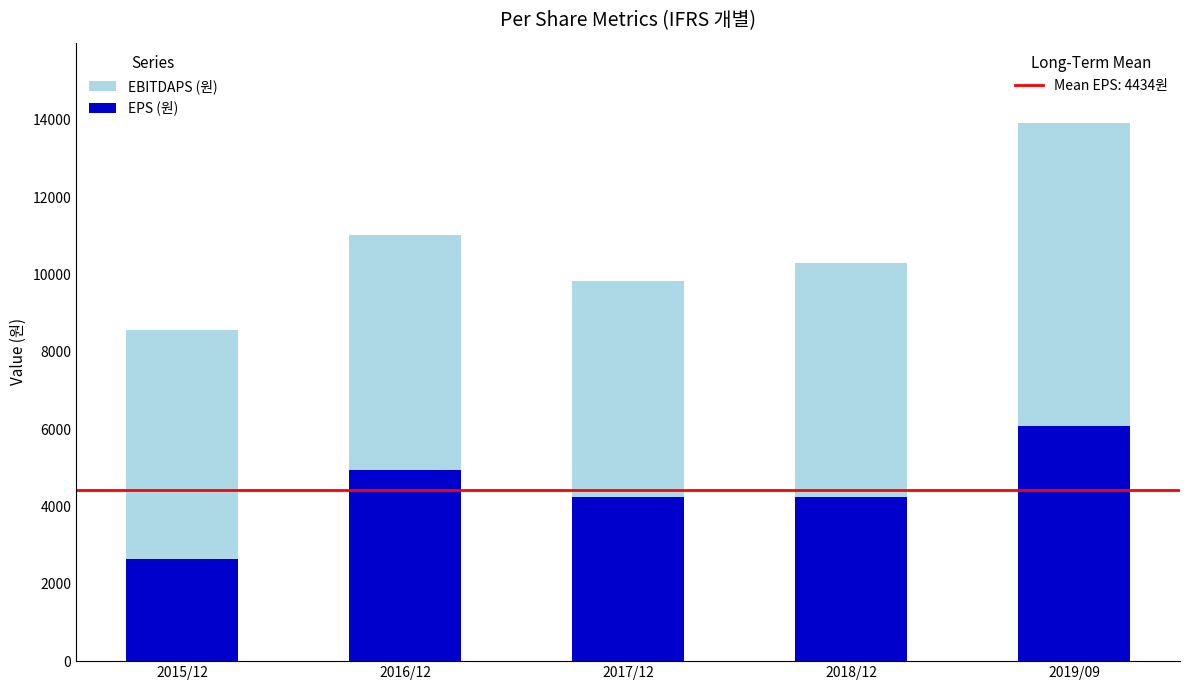

What is the total value across all series at 2015/12?

8576